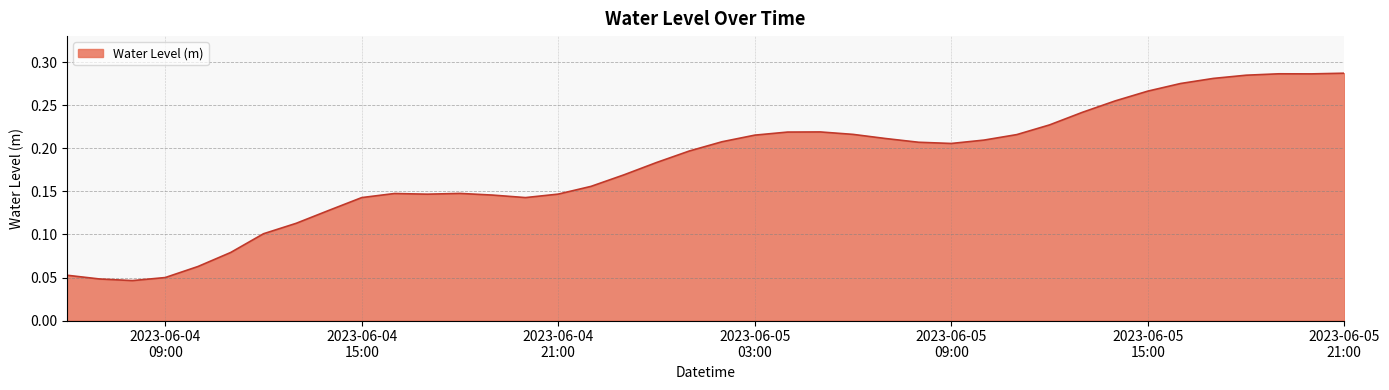

How many lines are shown in the chart?

1